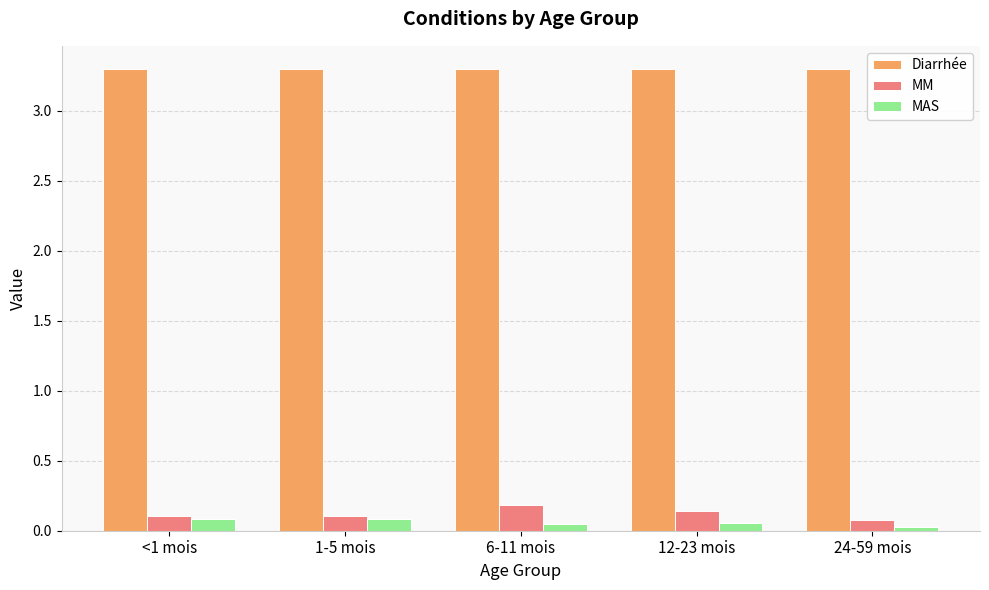

Which series has the largest total across all categories?

Diarrhée